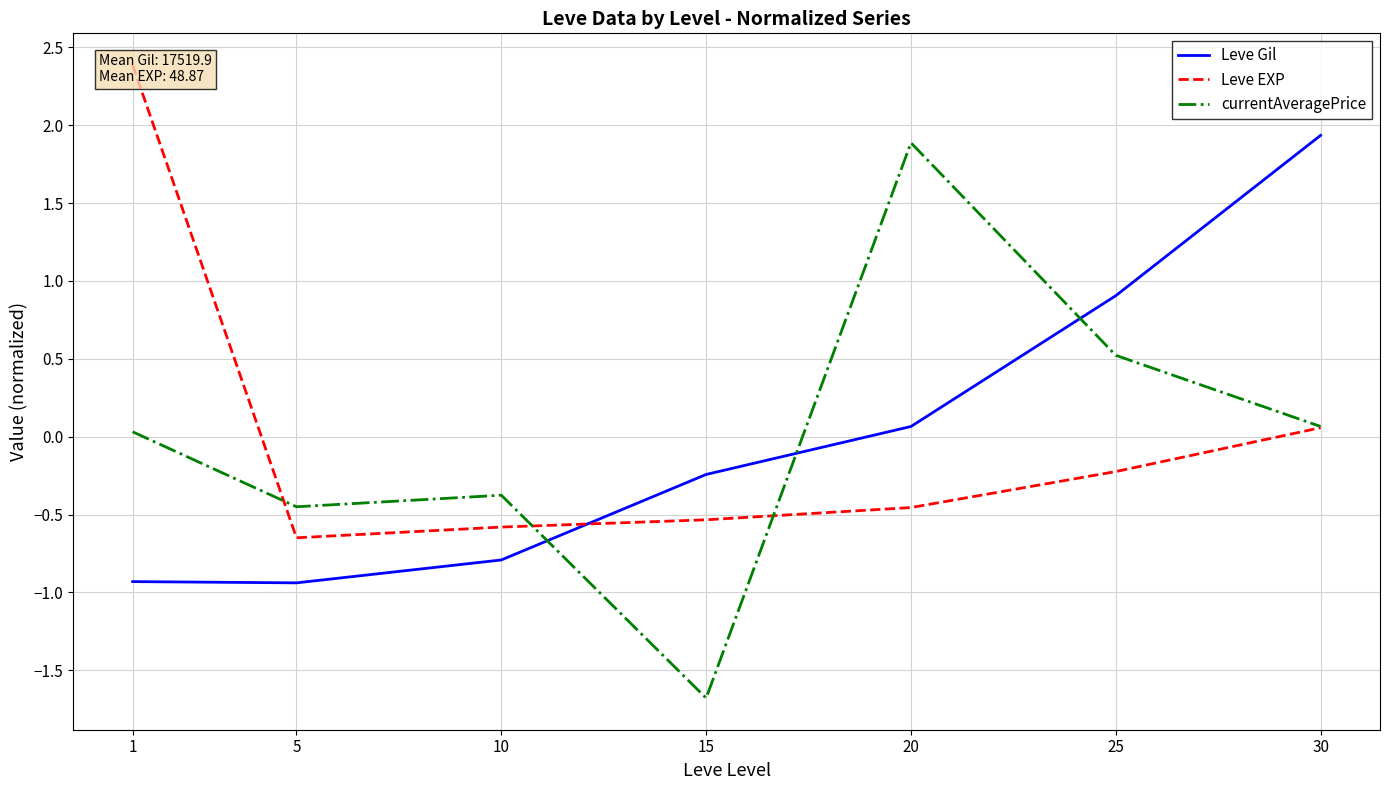

What is the value of the currentAveragePrice point at the 3rd from the left?

-0.4